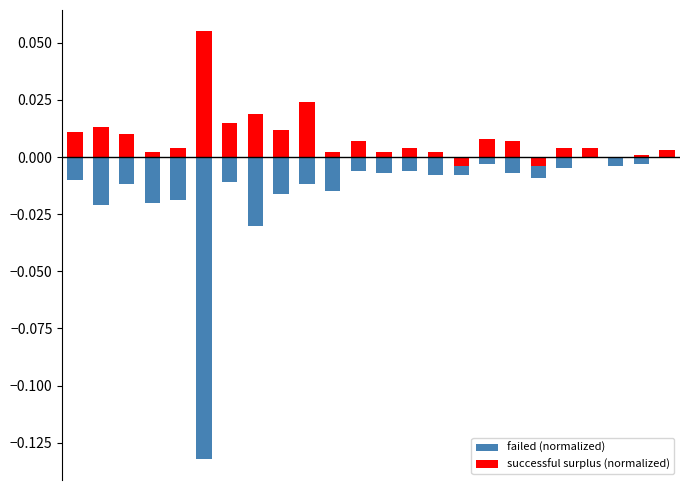

What is the sum of all failed (normalized) values?

-0.4